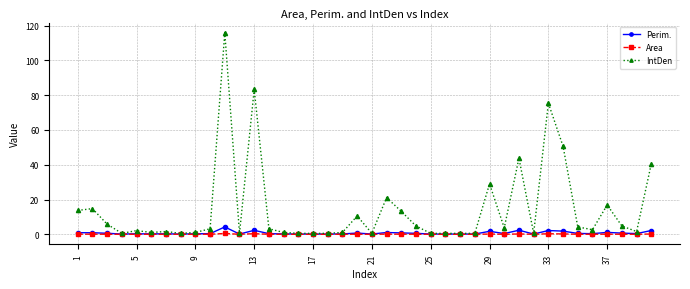

True or false: IntDen has more than 2 points higher than both neighbors.

True